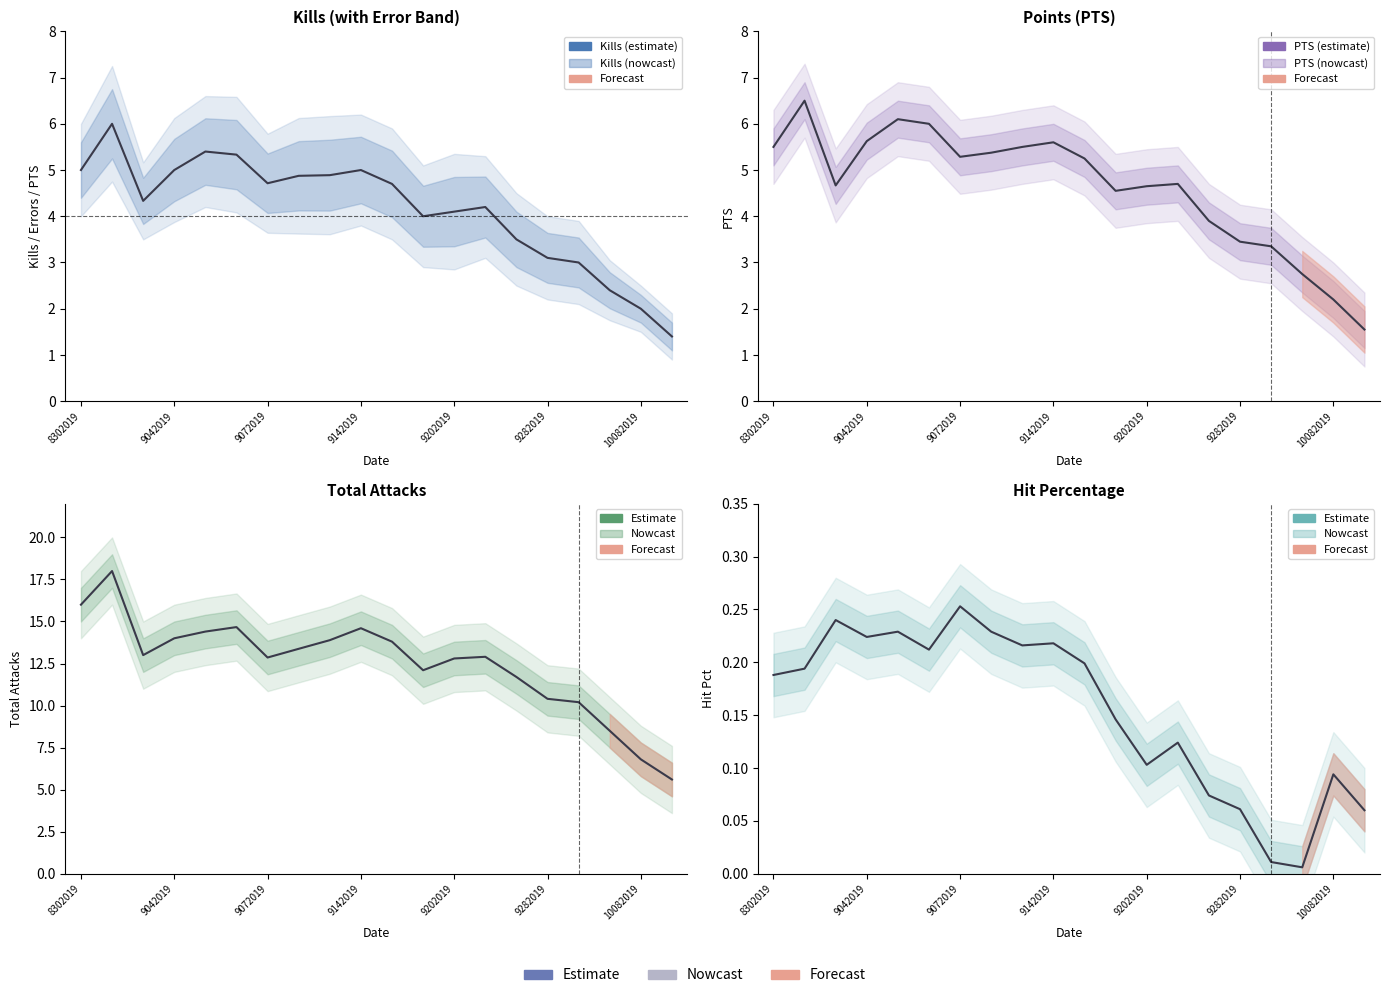

In PTS, how many points are higher than both neighbors (excluding endpoints)?

4